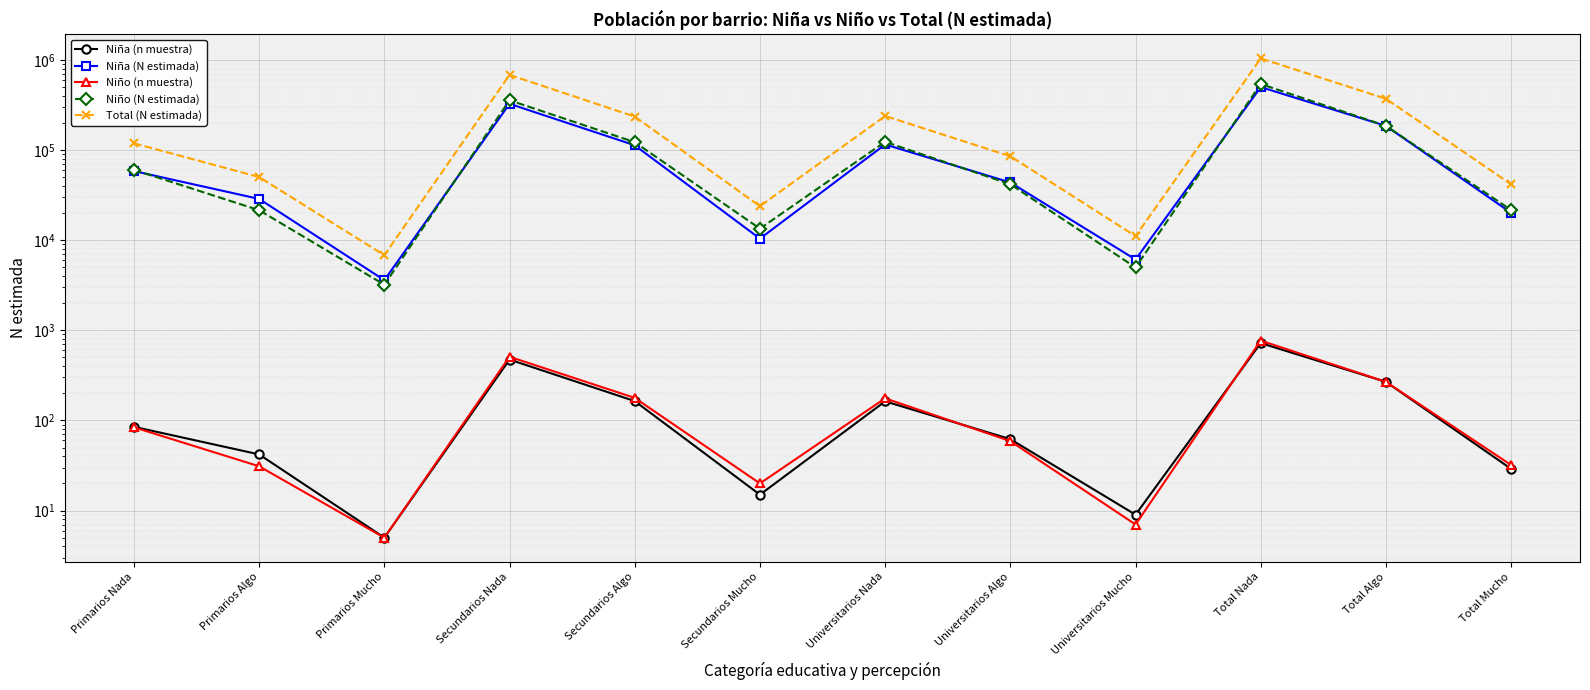

True or false: Niño (n muestra) and Niño (N estimada) cross at least once.

False